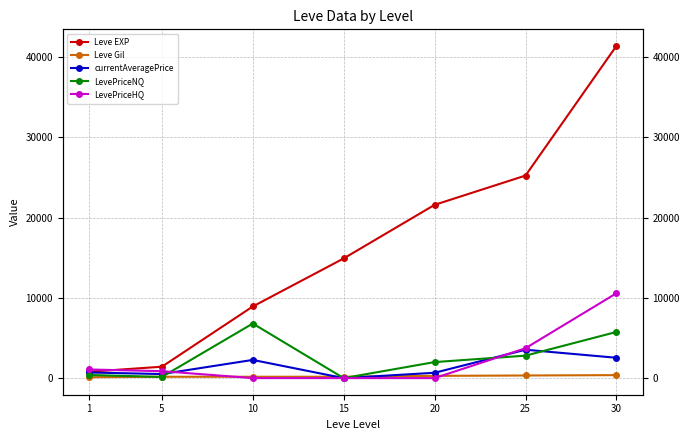

What is the total value across all series at 5?

3108.5